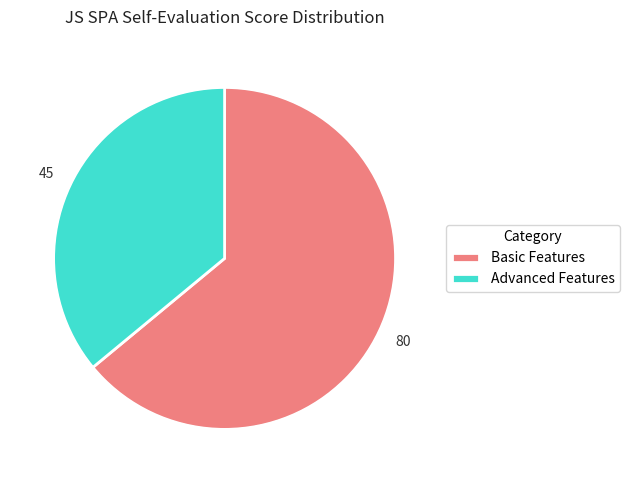

What is the majority slice?

Basic Features